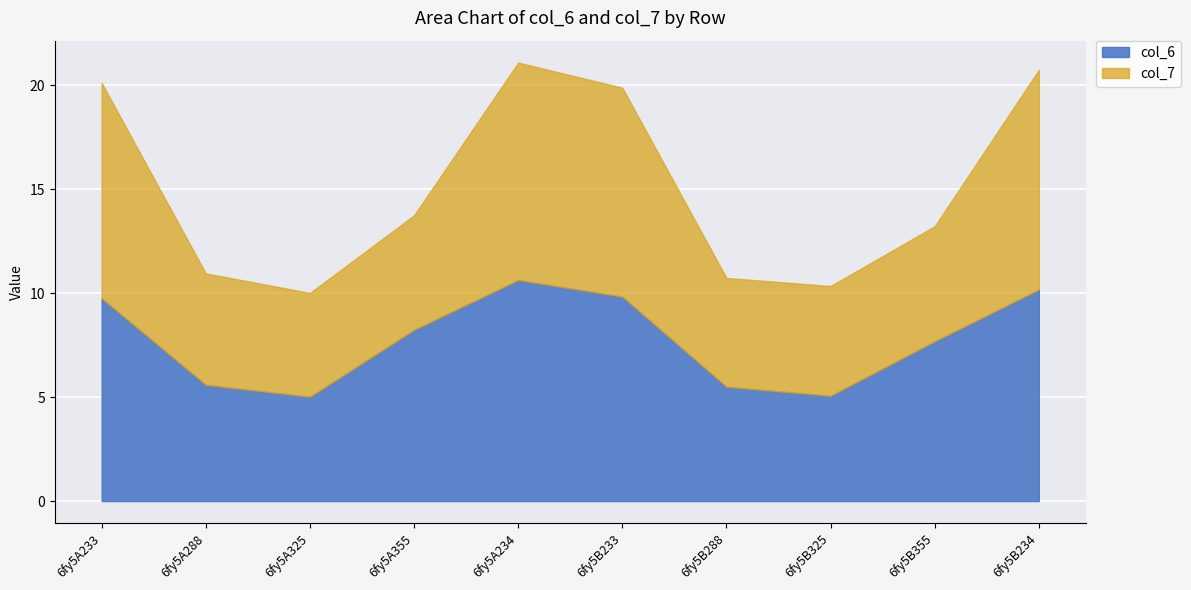

What is the sum of all col_7 values?

73.3